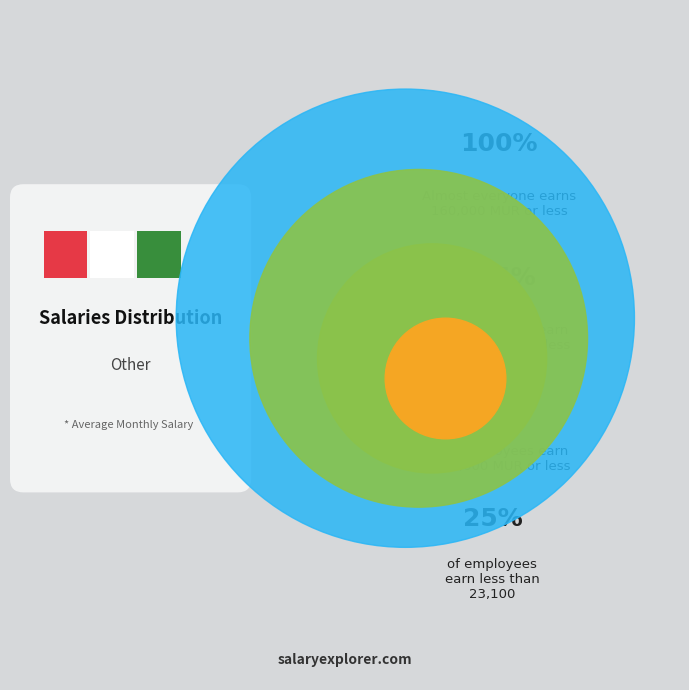

True or false: 20 accounts for 57% of the total.

False